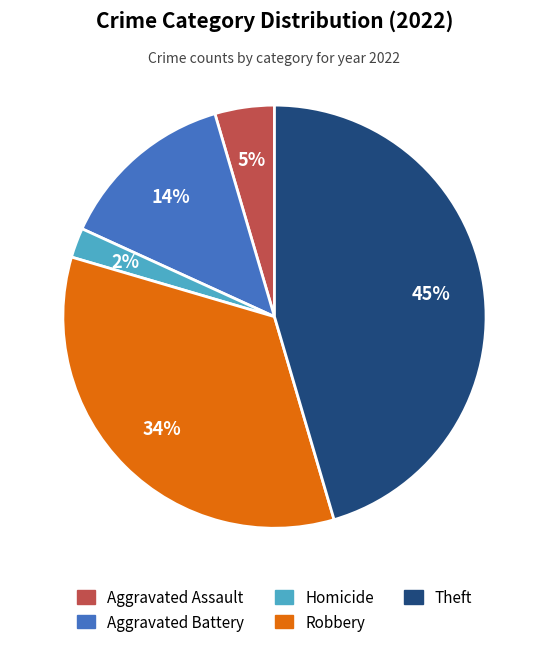

How many segments does this pie chart have?

5